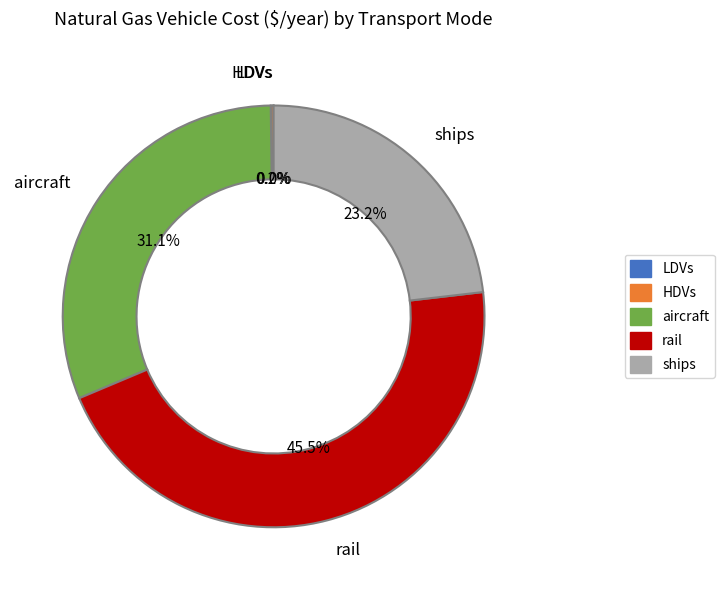

Between aircraft and ships, which is larger?

aircraft